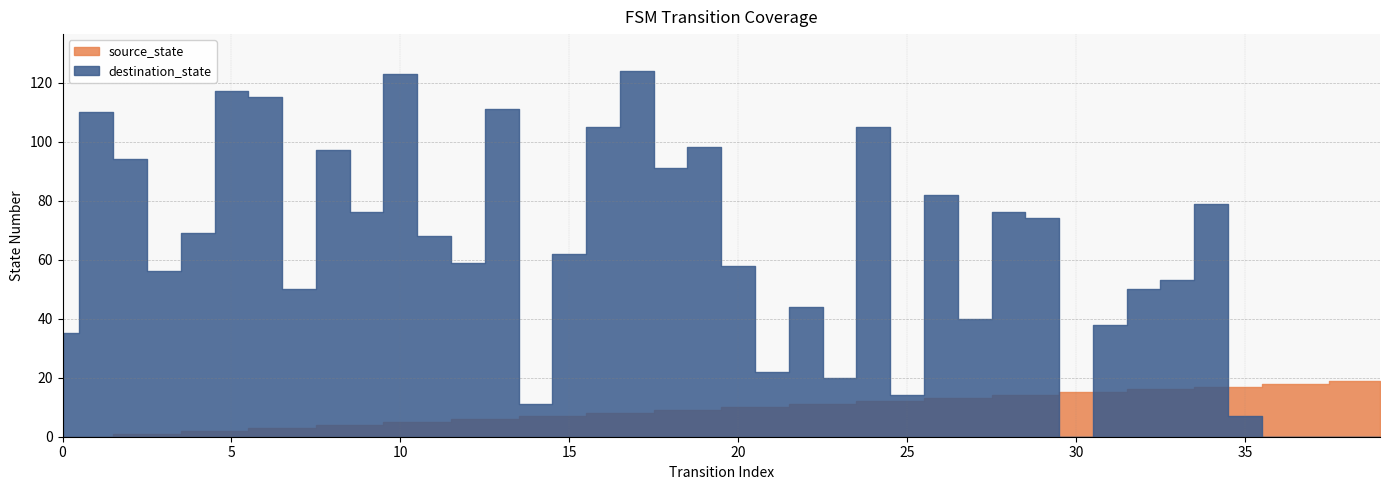

How many values in the destination_state series exceed 62?

19